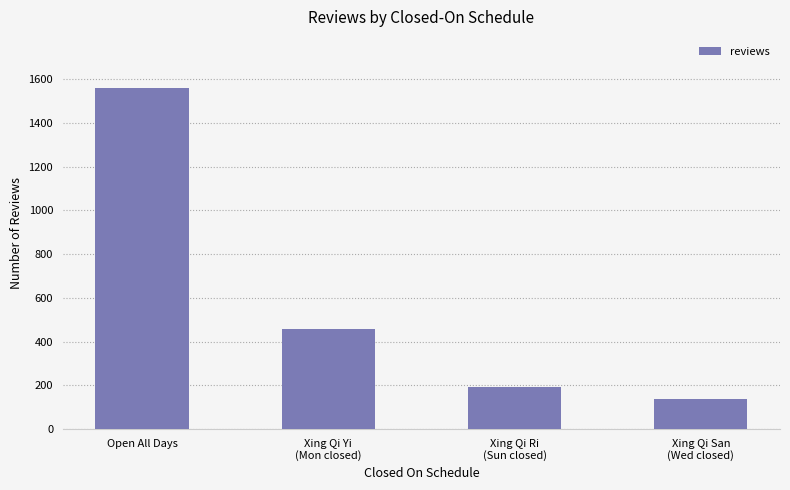

Which category has the highest value across all series?

Open All Days